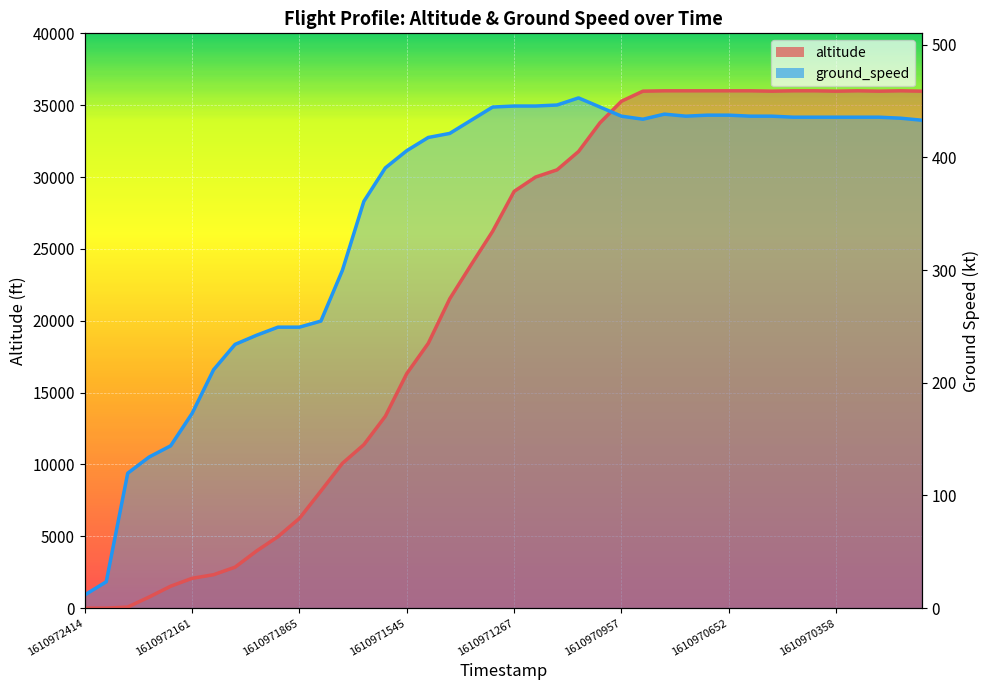

After their last crossing, which series has the higher values: altitude or ground_speed?

altitude